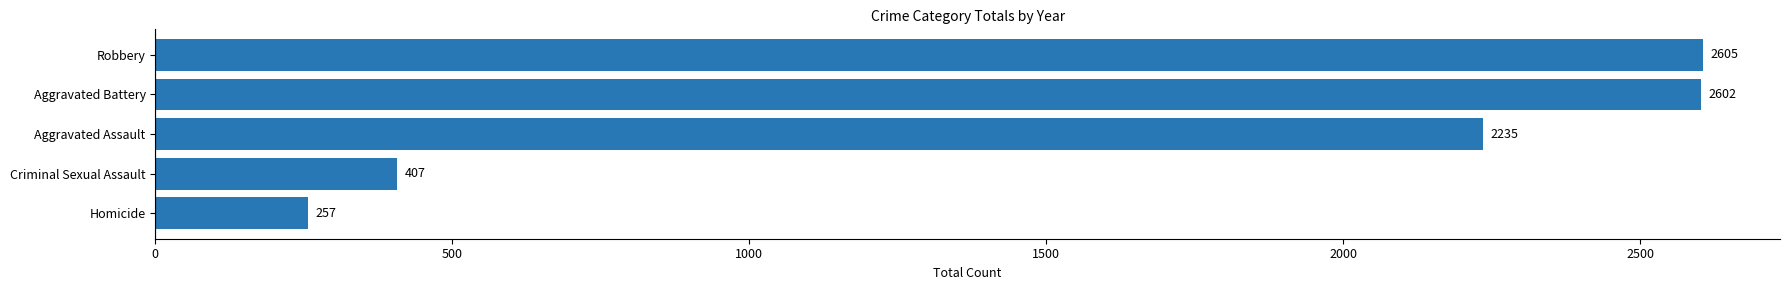

Does the chart contain stacked bars?

No